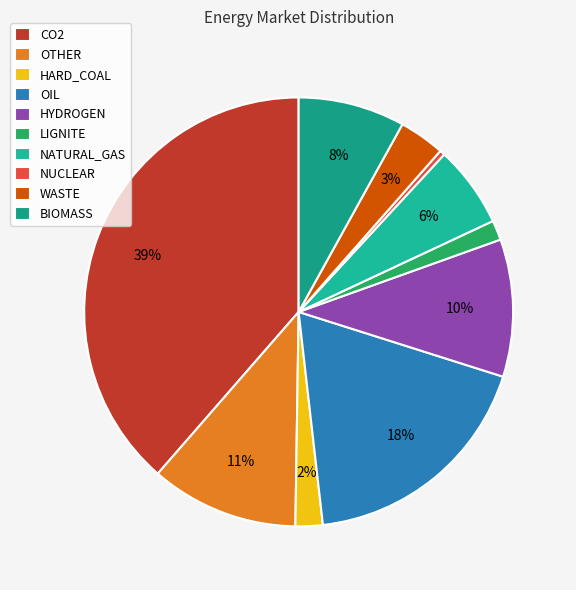

How many segments does this pie chart have?

10